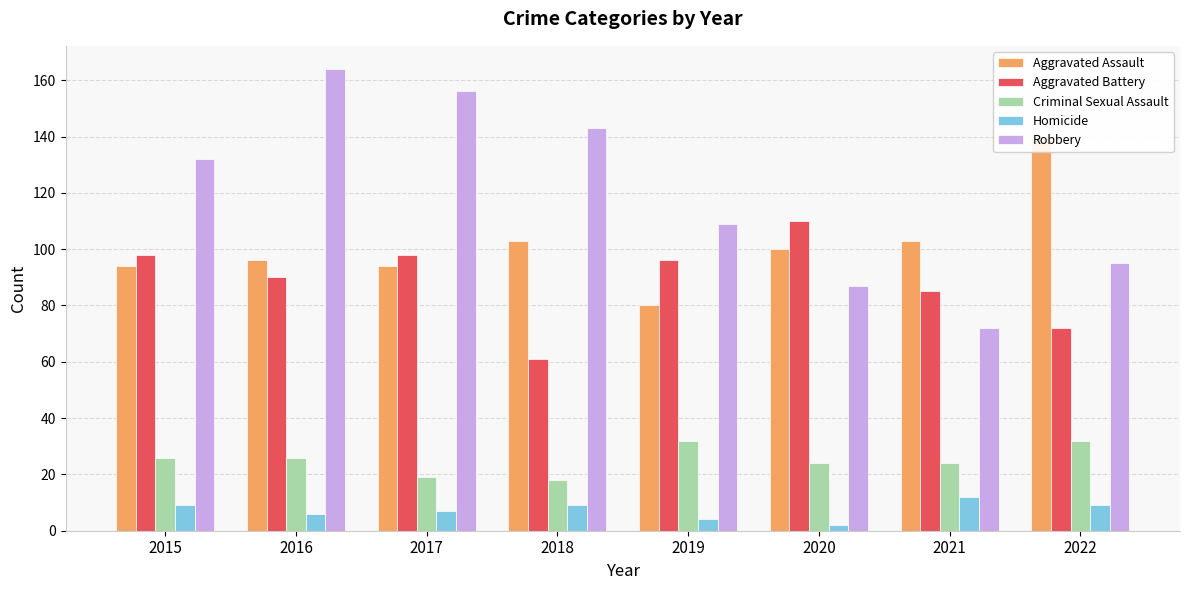

Reading left to right, transcribe all the data shown in this chart.

Aggravated Assault: 94	96	94	103	80	100	103	140
Aggravated Battery: 98	90	98	61	96	110	85	72
Criminal Sexual Assault: 26	26	19	18	32	24	24	32
Homicide: 9	6	7	9	4	2	12	9
Robbery: 132	164	156	143	109	87	72	95